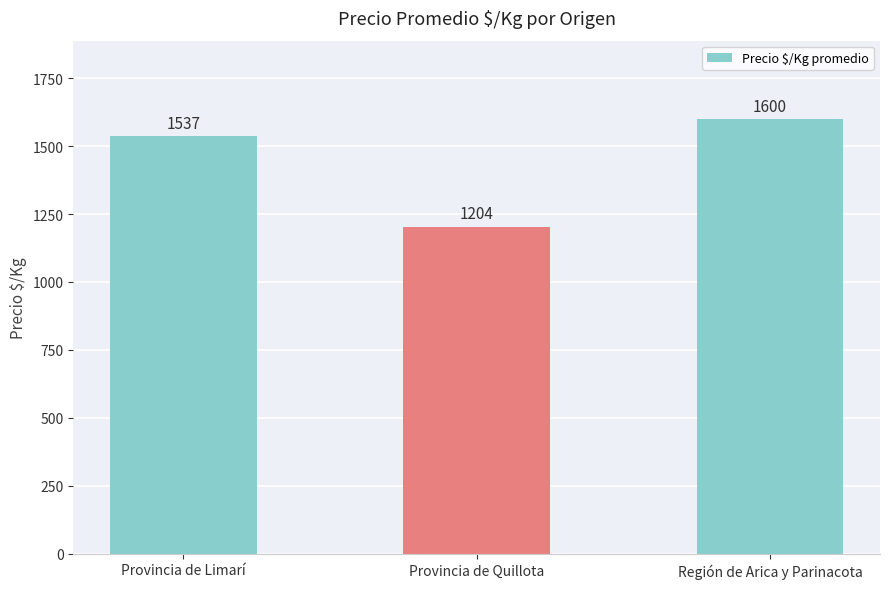

What is the value of the 3rd bar from the left?

1600